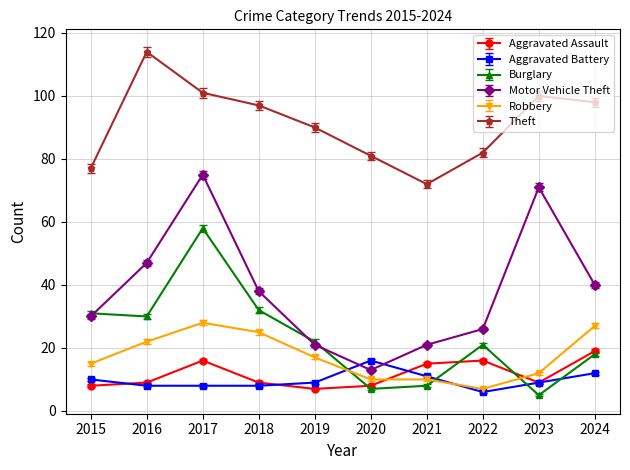

How many lines are shown in the chart?

6